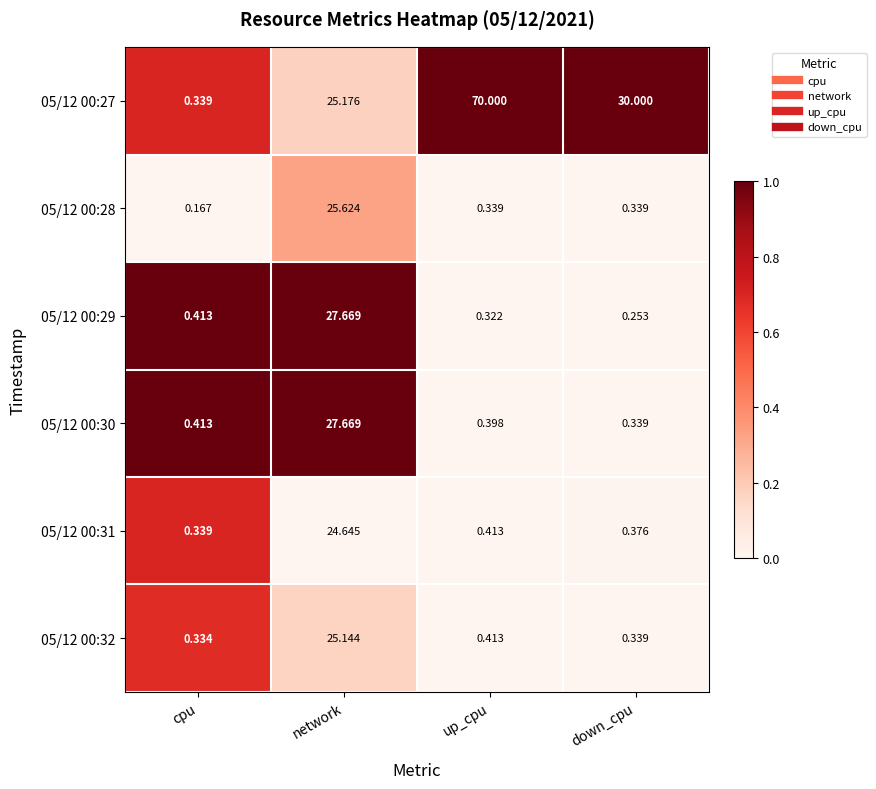

At which category is the sum across all series the highest?

network